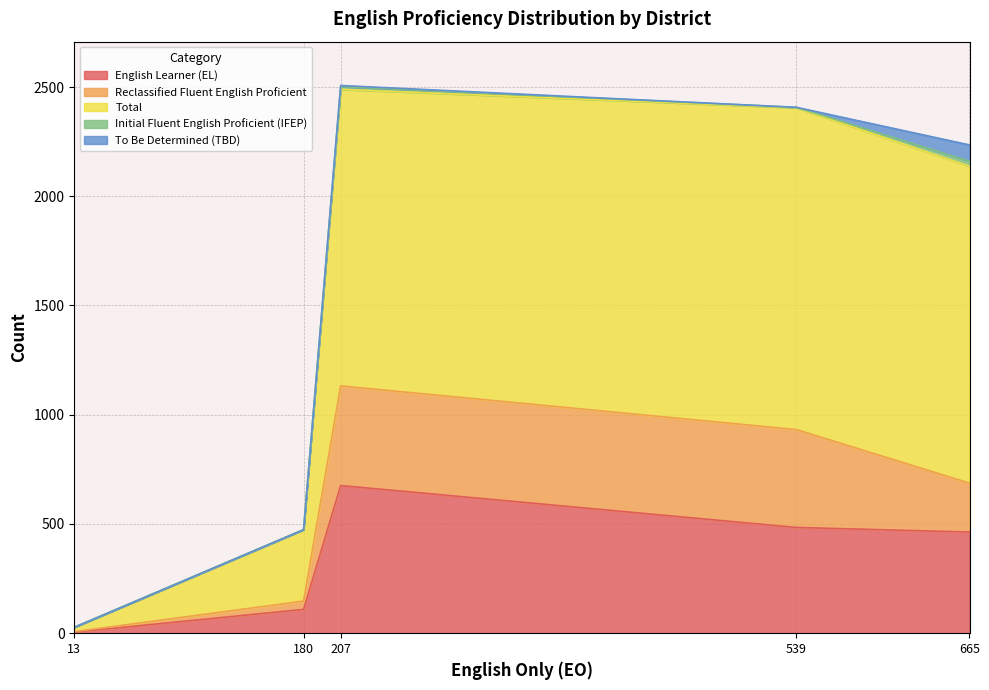

True or false: Initial Fluent English Proficient (IFEP) and To Be Determined (TBD) intersect in this chart.

False